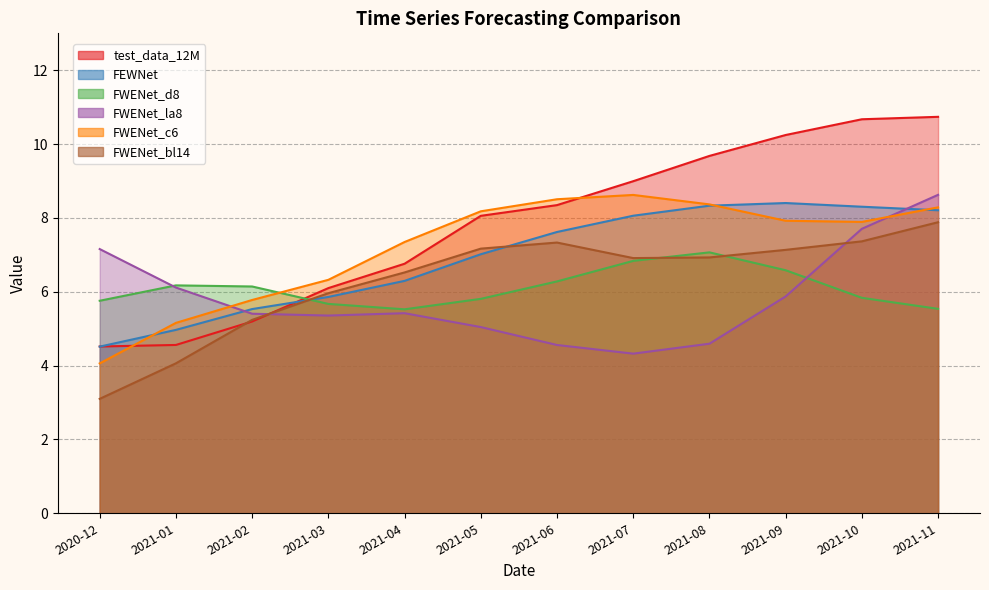

At which label is test_data_12M closest to 7?

2021-04